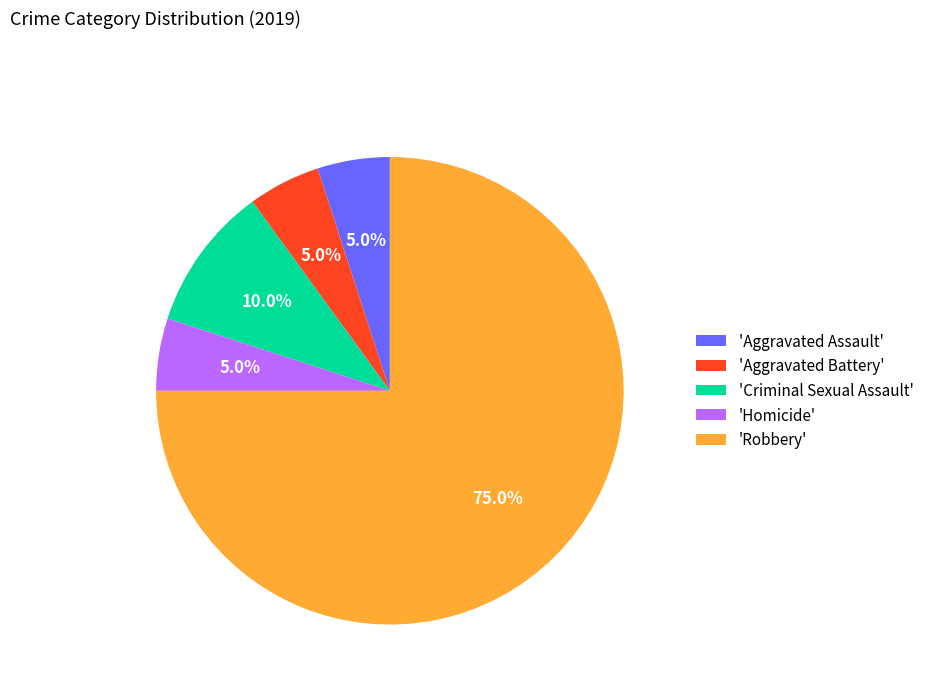

Is the sum of 'Aggravated Assault' and 'Robbery' greater than half?

Yes